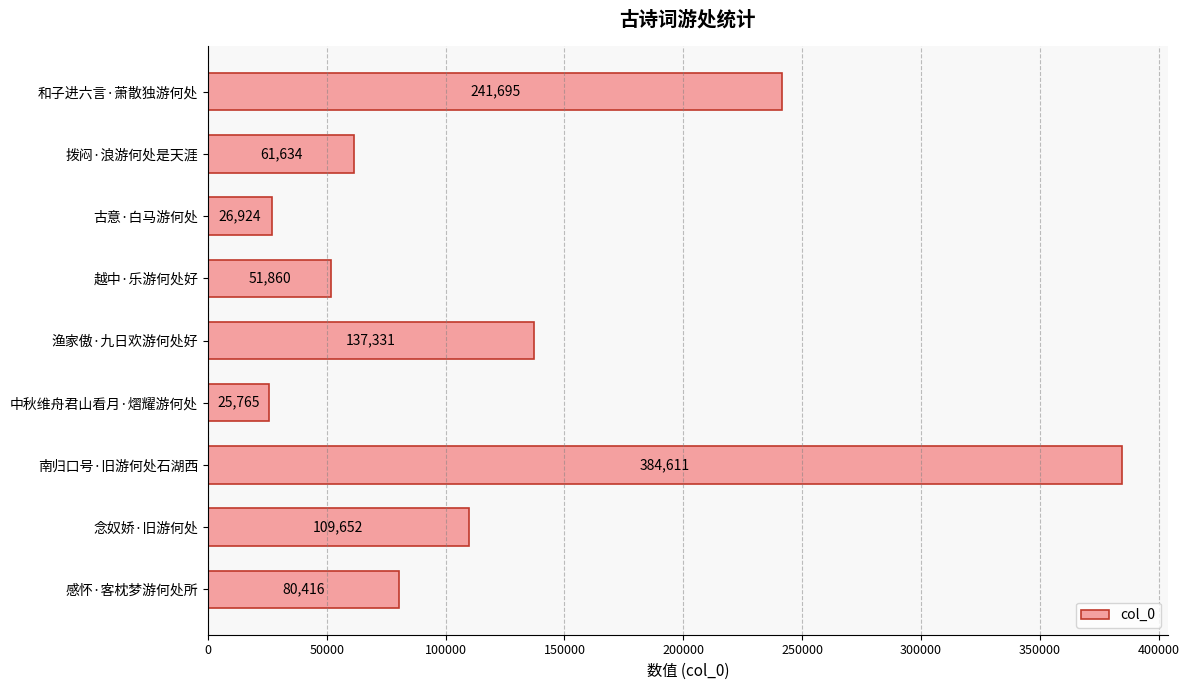

Rank the categories by value from highest to lowest.

南归口号·旧游何处石湖西, 和子进六言·萧散独游何处, 渔家傲·九日欢游何处好, 念奴娇·旧游何处, 感怀·客枕梦游何处所, 拨闷·浪游何处是天涯, 越中·乐游何处好, 古意·白马游何处, 中秋维舟君山看月·熠耀游何处